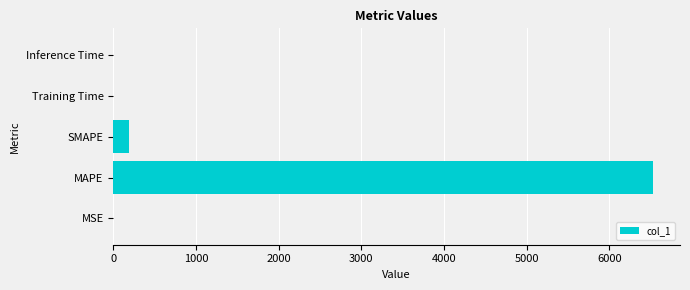

What is the sum of all values?

6722.0